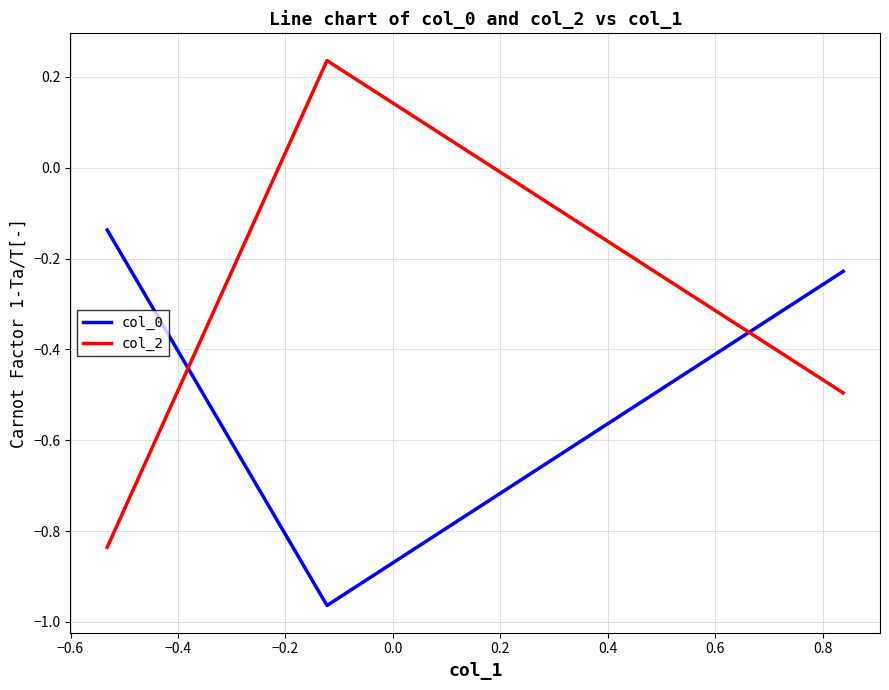

Rank the series by their average value, from highest to lowest.

col_2, col_0